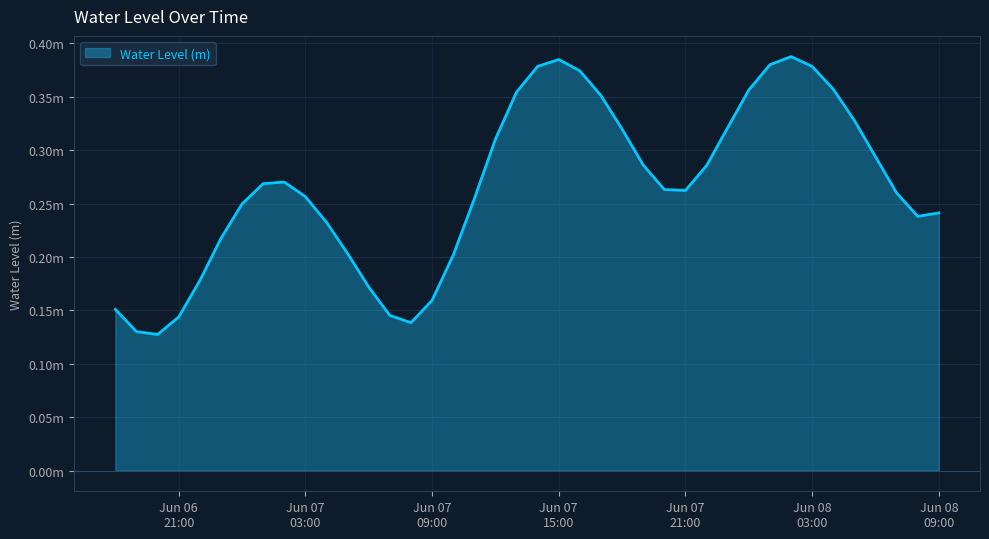

Is this an area chart (filled region under the line)?

Yes